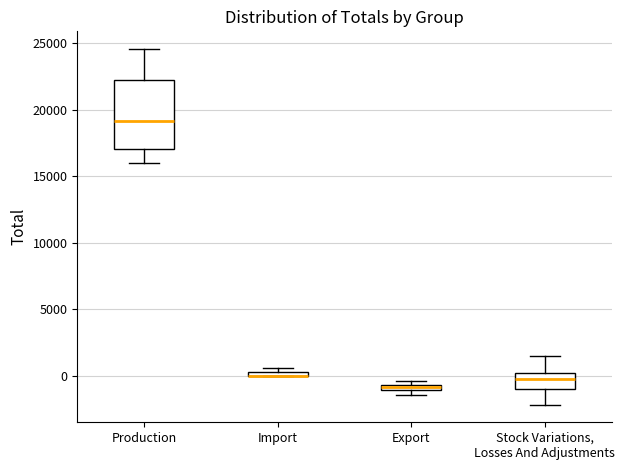

Where is the upper edge of the box for Export on the y-axis? The values are not printed on the chart, so give them approximately, as read against the axis.

-500